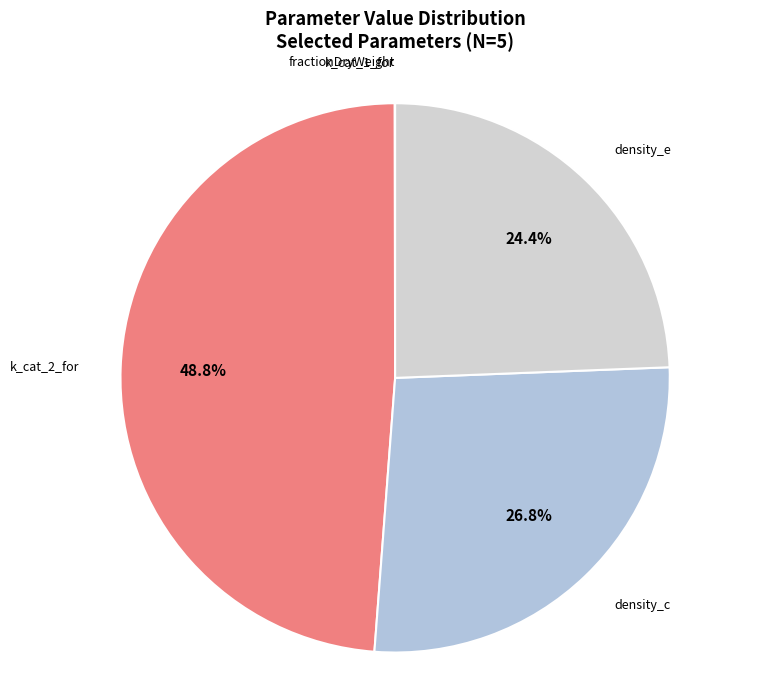

Is there a majority slice in this chart?

No